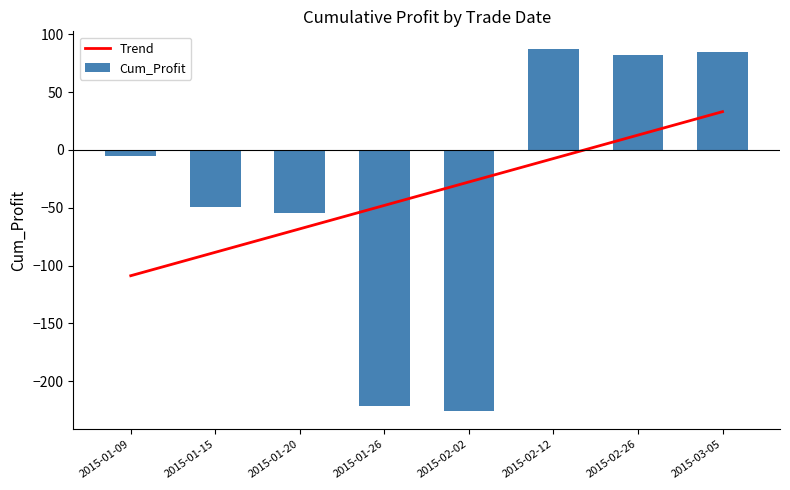

Between 2015-02-02 and 2015-02-12, which series saw the biggest shift?

Cum_Profit